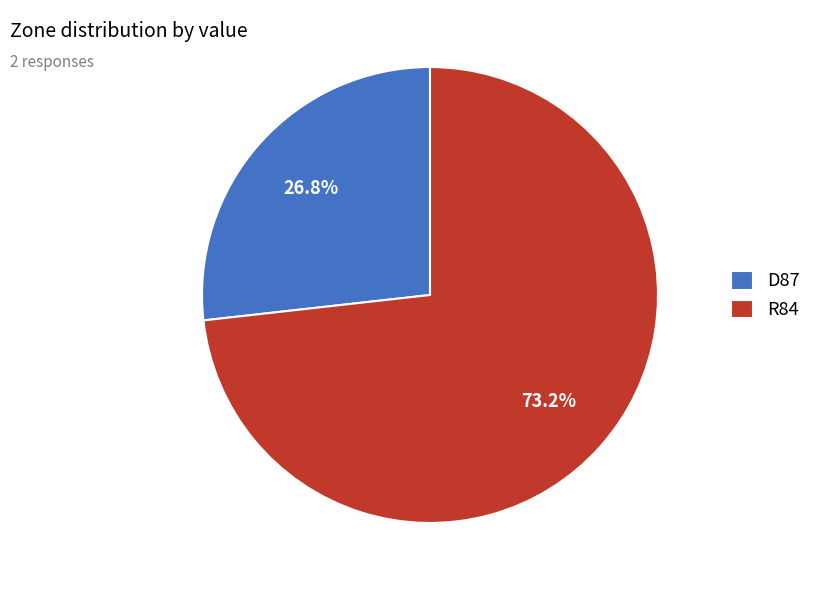

What percentage do D87 and R84 together represent?

100.0%